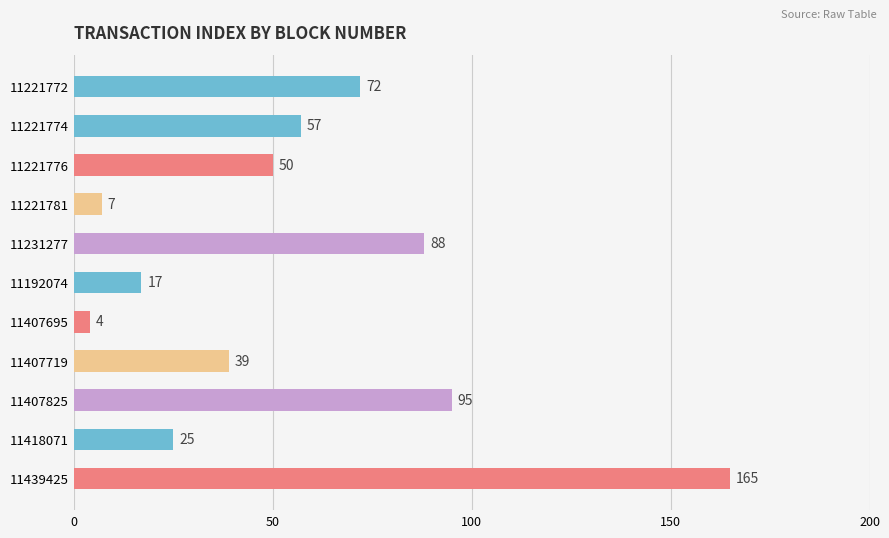

What is the smallest value displayed?

4